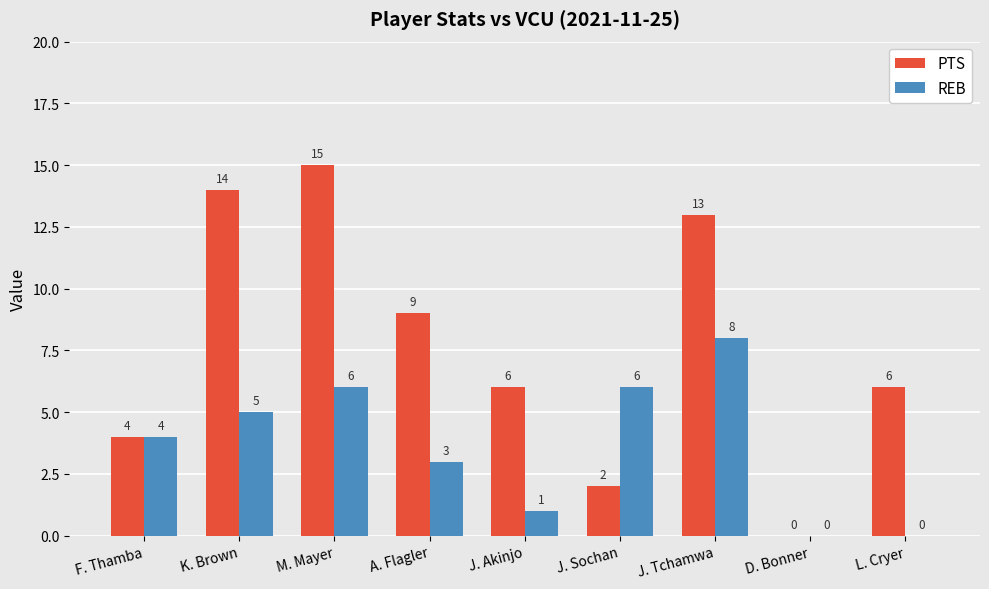

What is the spread (max minus min) of values at K. Brown?

9